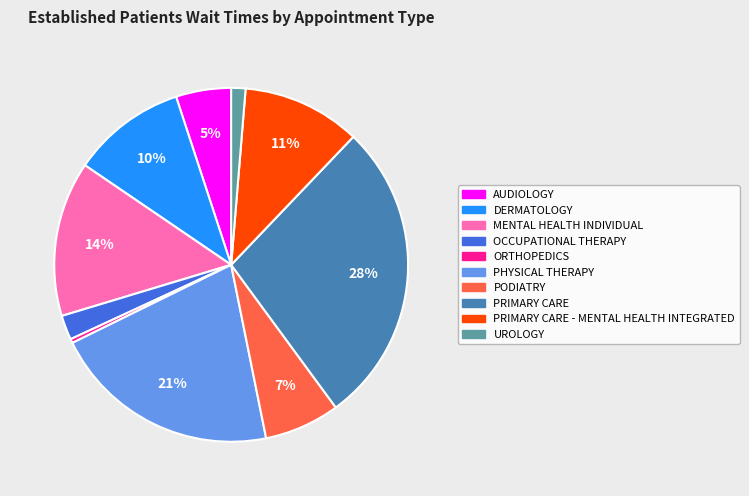

Is there a majority slice in this chart?

No